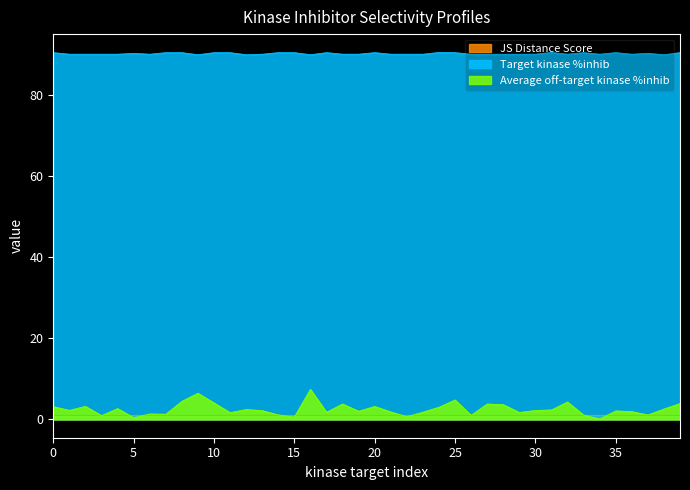

What is the sum of the JS Distance Score values at 7 and 27?

2.0